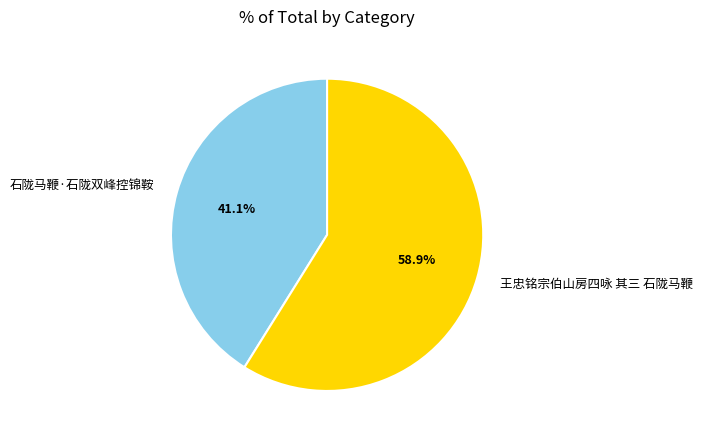

Which category accounts for the majority?

王忠铭宗伯山房四咏 其三 石陇马鞭